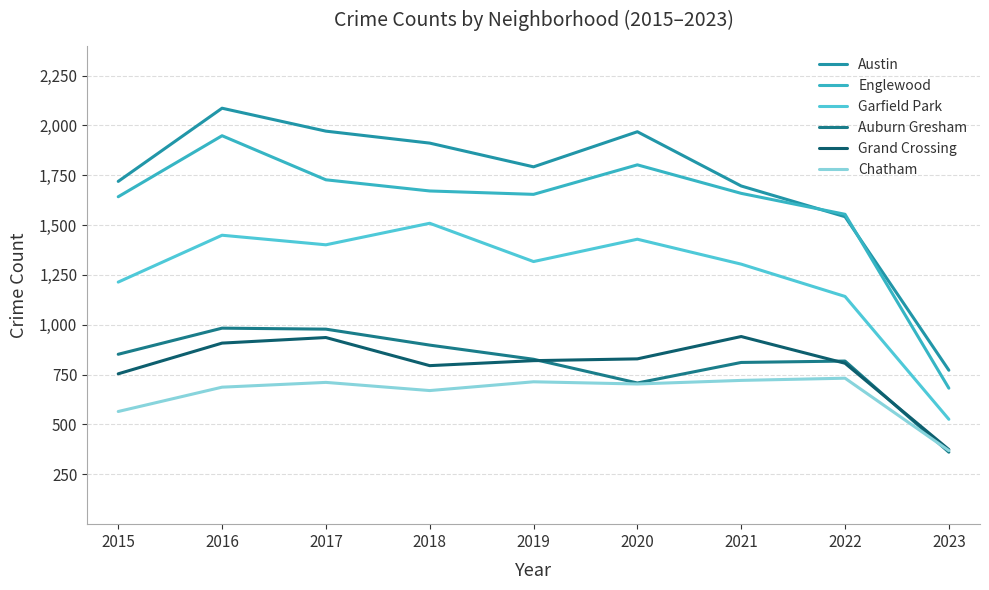

Between 2017 and 2021, which series saw the biggest shift?

Austin